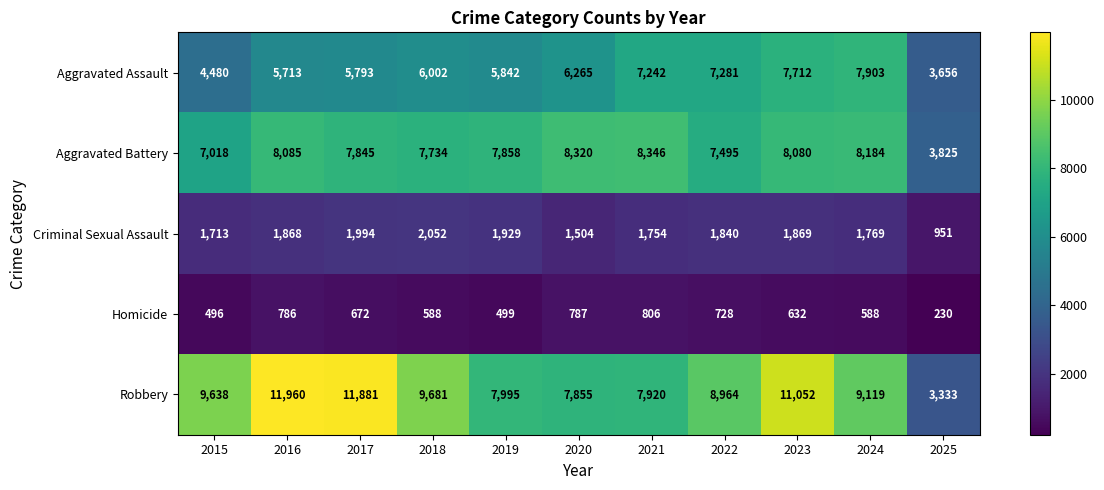

At how many categories does at least one series exceed 3597?

11